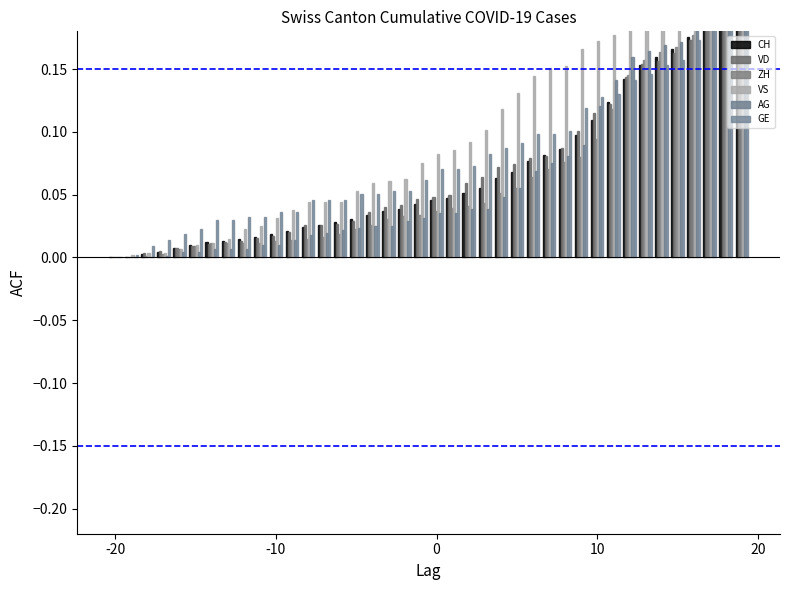

What is the sum of all CH values?

2.7